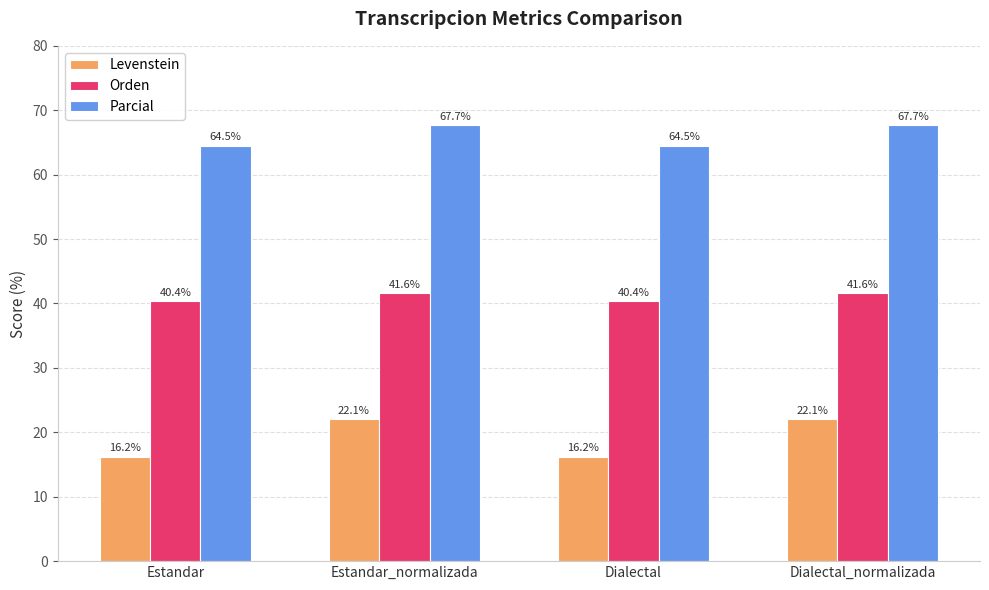

Count the number of categories in the chart.

4